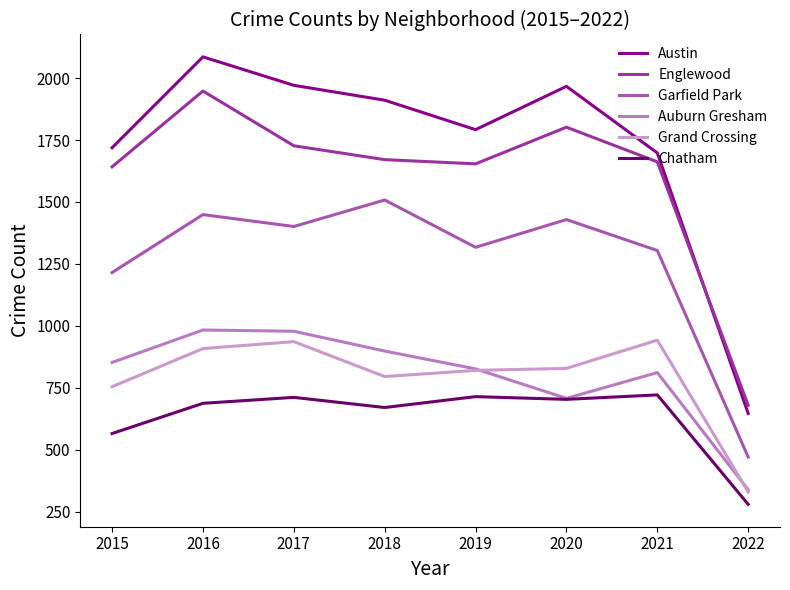

Reading left to right, transcribe all the data shown in this chart.

Austin: 2015=1719	2016=2086	2017=1971	2018=1911	2019=1792	2020=1967	2021=1698	2022=646
Englewood: 2015=1642	2016=1948	2017=1727	2018=1671	2019=1654	2020=1802	2021=1662	2022=679
Garfield Park: 2015=1215	2016=1449	2017=1401	2018=1508	2019=1317	2020=1429	2021=1304	2022=470
Auburn Gresham: 2015=852	2016=983	2017=978	2018=898	2019=826	2020=707	2021=811	2022=338
Grand Crossing: 2015=754	2016=908	2017=936	2018=795	2019=820	2020=828	2021=942	2022=329
Chatham: 2015=565	2016=687	2017=711	2018=670	2019=714	2020=703	2021=721	2022=279